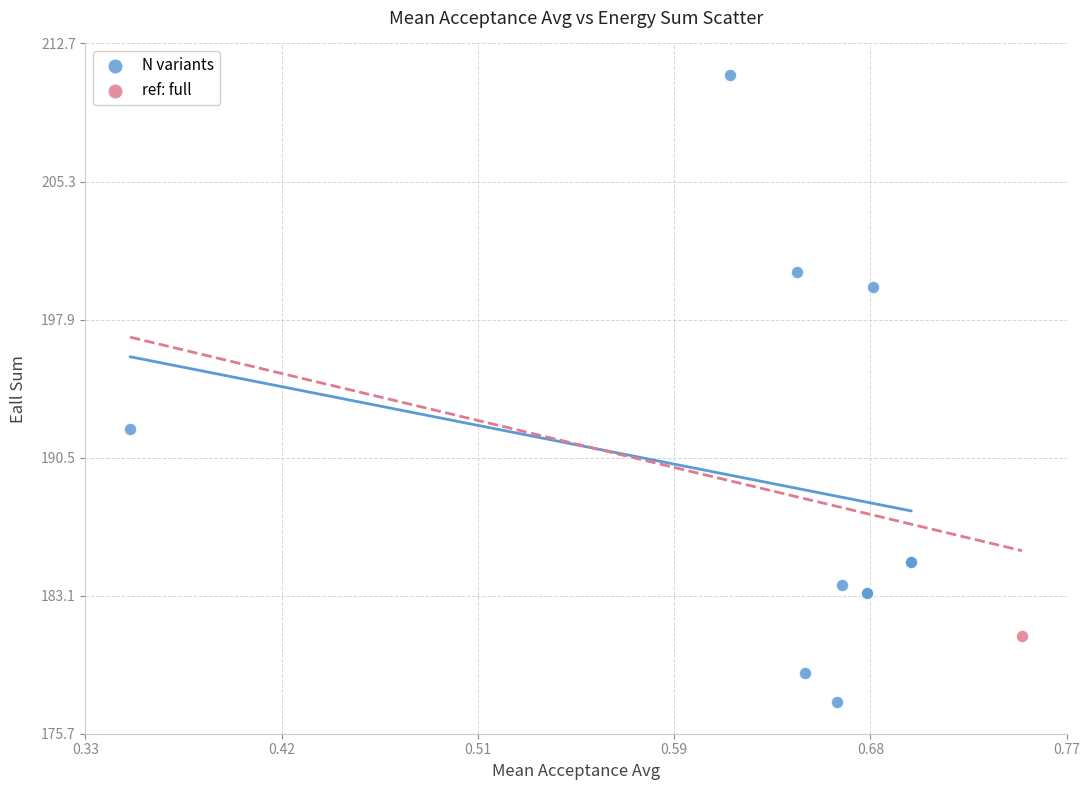

What are all the series names shown in the legend?

N variants, ref: full